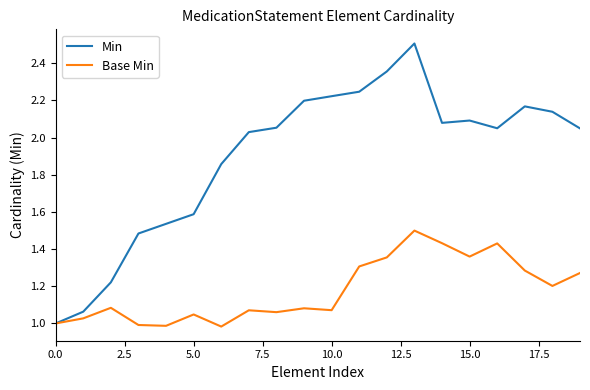

List the series in order of their overall mean, highest first.

Min, Base Min